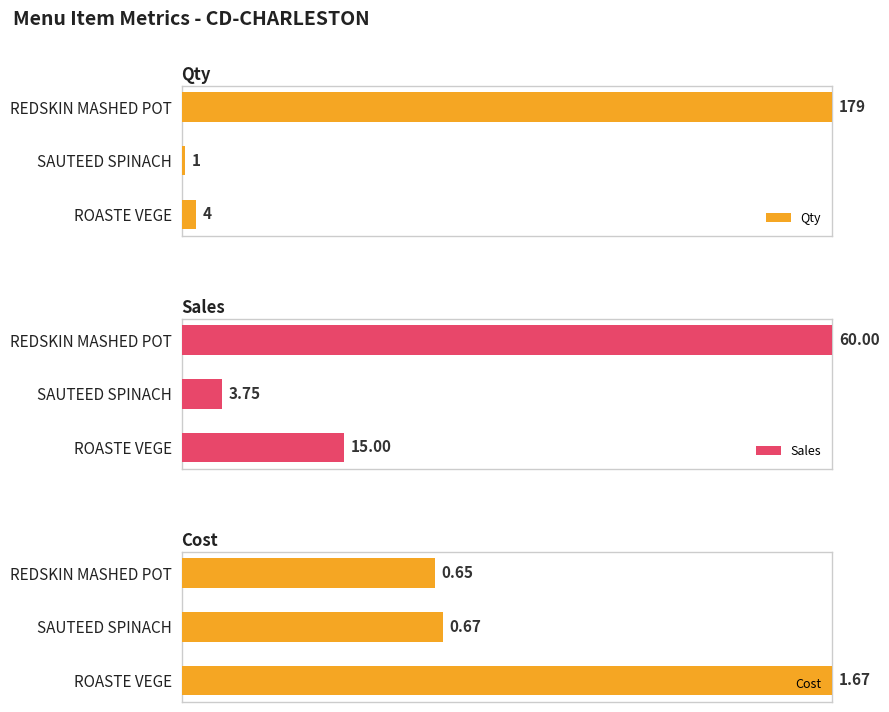

What are all the series names shown in the legend?

Qty, Sales, Cost